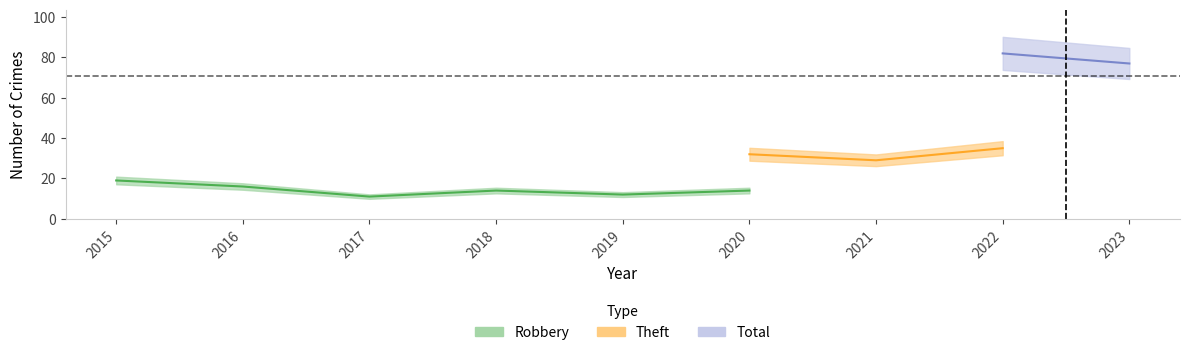

At which category does the chart reach its minimum across all series?

2017